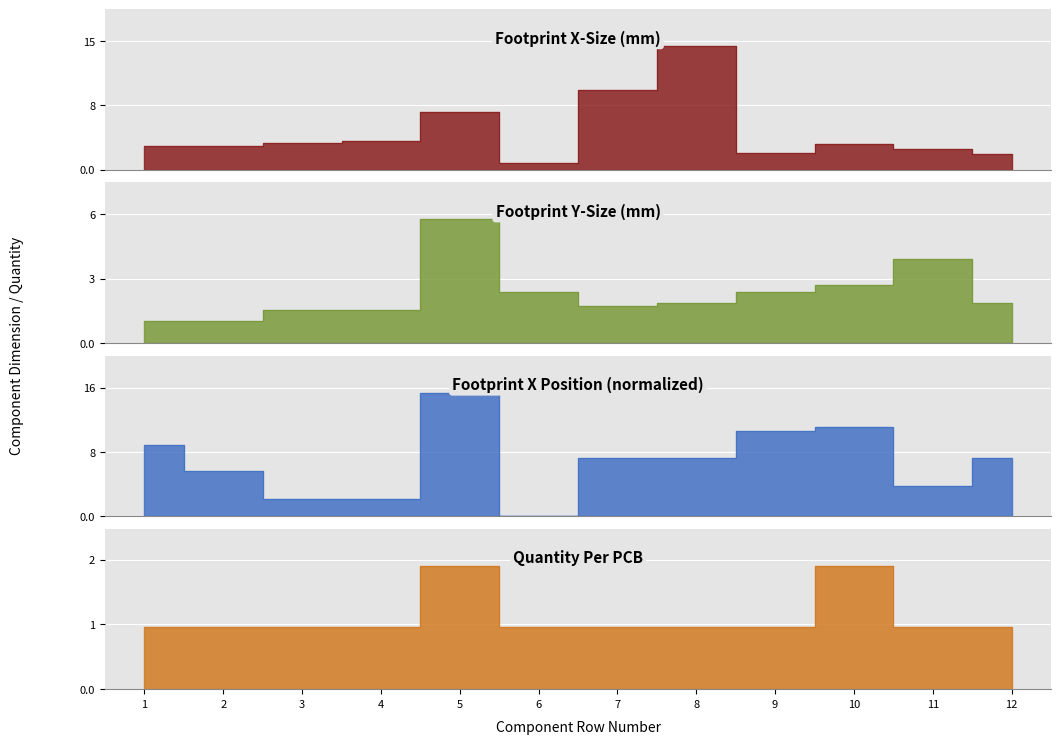

Rank the series by their average value, from highest to lowest.

Footprint X, Footprint X-Size, Footprint Y-Size, Quantity Per PCB